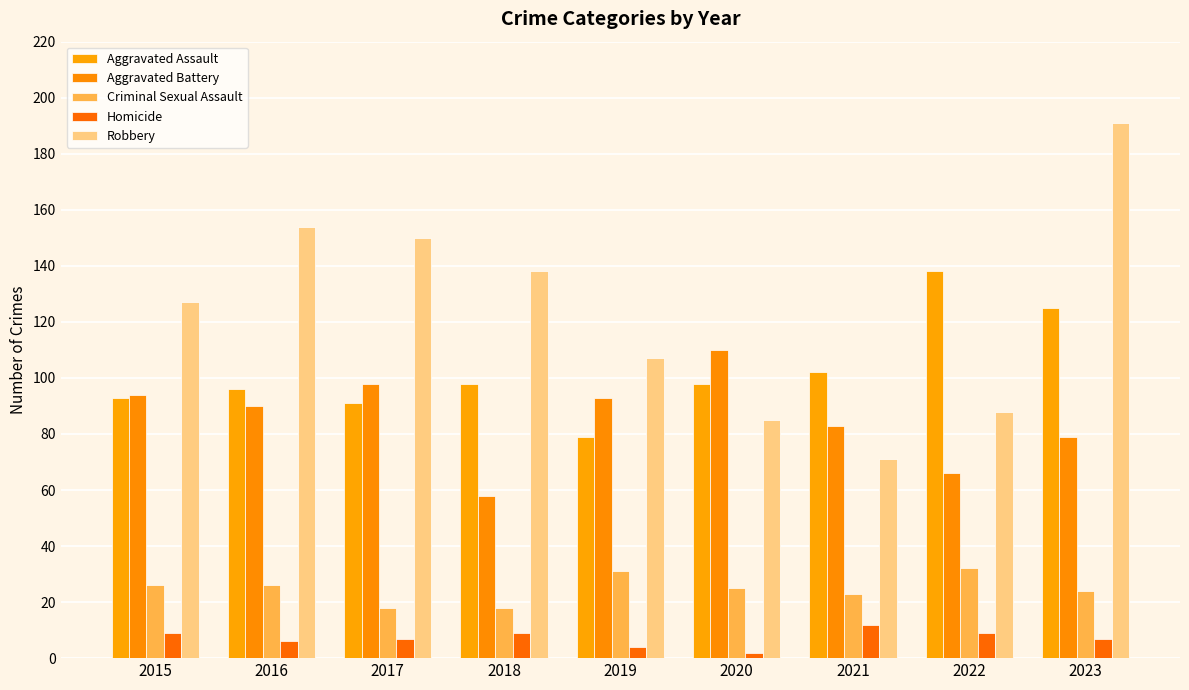

What is the average value of the Aggravated Battery series?

86